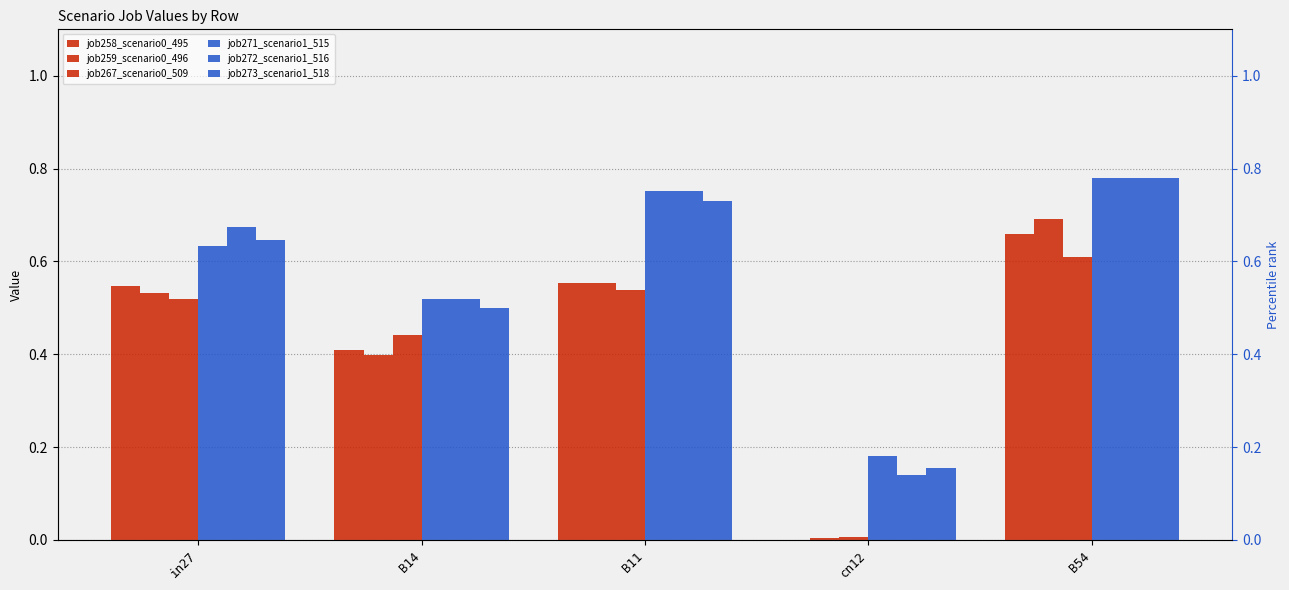

Reading right to left, extract all data points from this chart.

job258_scenario0_495: B54=0.7	cn12=0.0	B11=0.6	B14=0.4	in27=0.5
job259_scenario0_496: B54=0.7	cn12=0.0	B11=0.6	B14=0.4	in27=0.5
job267_scenario0_509: B54=0.6	cn12=0.0	B11=0.5	B14=0.4	in27=0.5
job271_scenario1_515: B54=0.8	cn12=0.2	B11=0.8	B14=0.5	in27=0.6
job272_scenario1_516: B54=0.8	cn12=0.1	B11=0.8	B14=0.5	in27=0.7
job273_scenario1_518: B54=0.8	cn12=0.2	B11=0.7	B14=0.5	in27=0.6